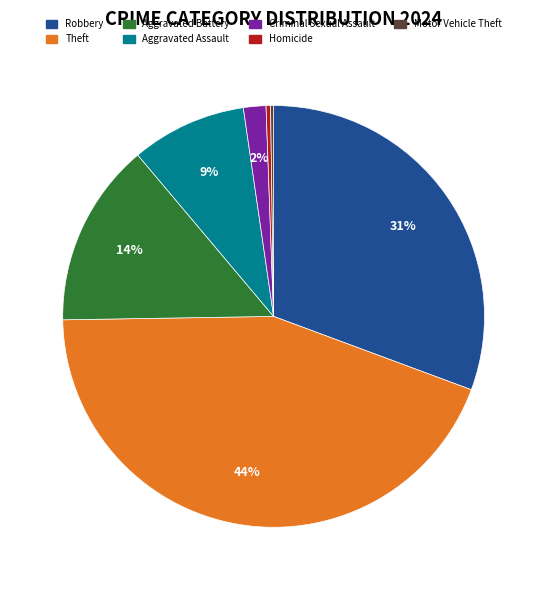

Is there any slice that represents more than half of the pie?

No